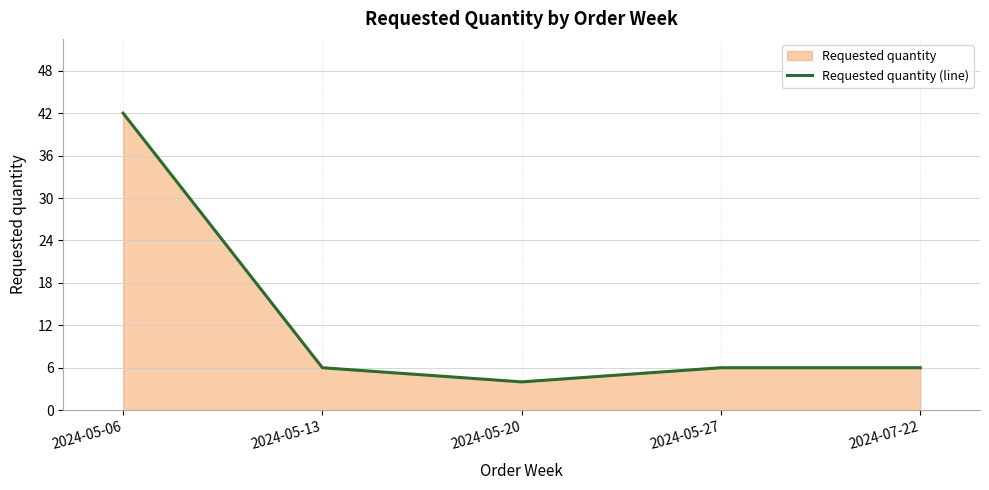

True or false: the data has more than 0 interior local peaks.

False